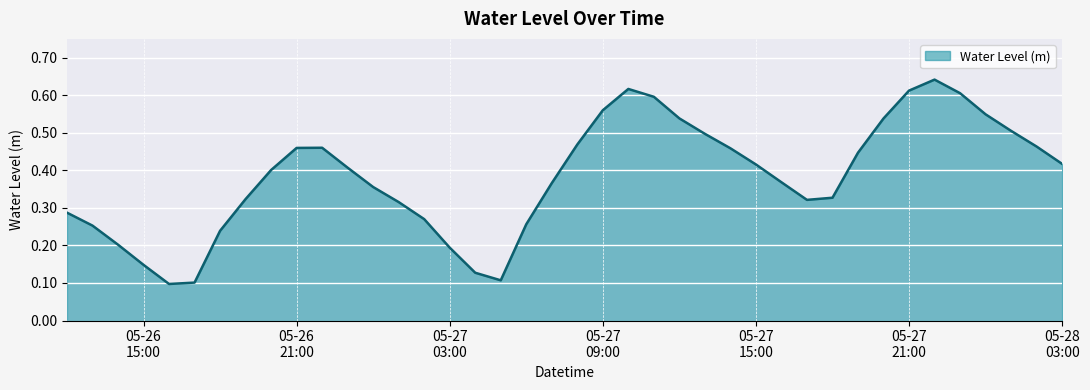

How many lines are shown in the chart?

1